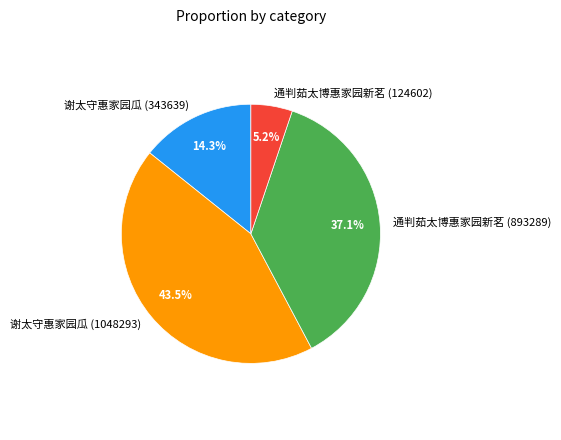

Rank the categories by value from lowest to highest.

通判茹太博惠家园新茗 (124602), 谢太守惠家园瓜 (343639), 通判茹太博惠家园新茗 (893289), 谢太守惠家园瓜 (1048293)